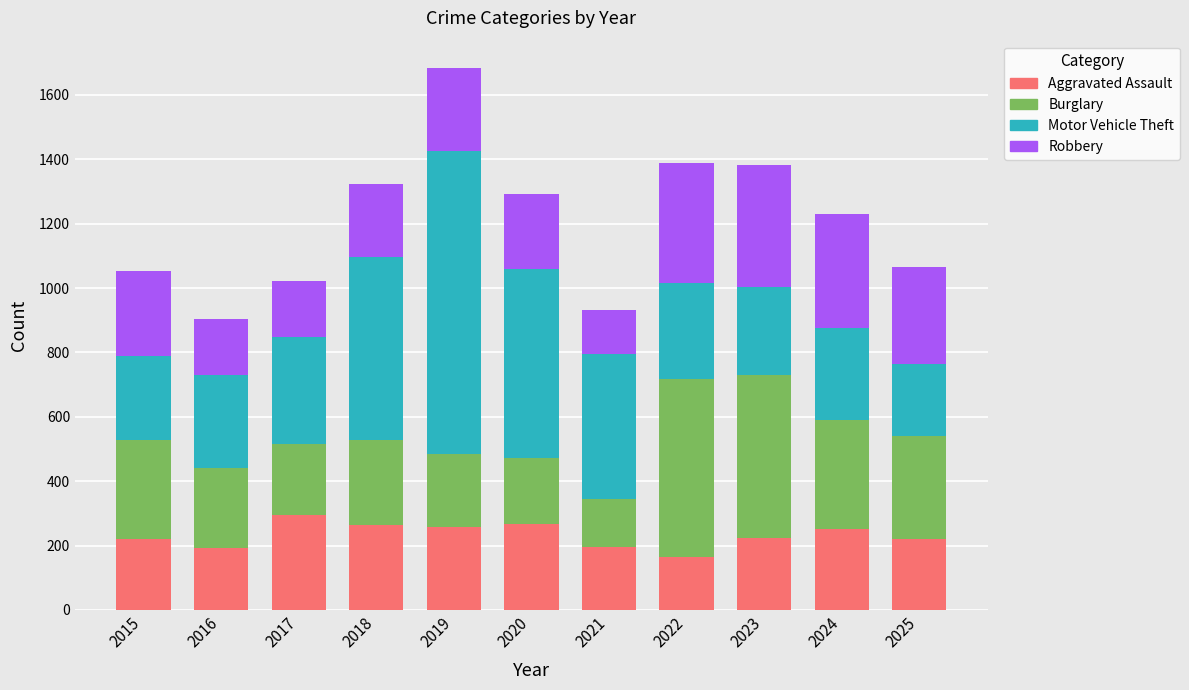

What is the total value across all series at 2018?

1323